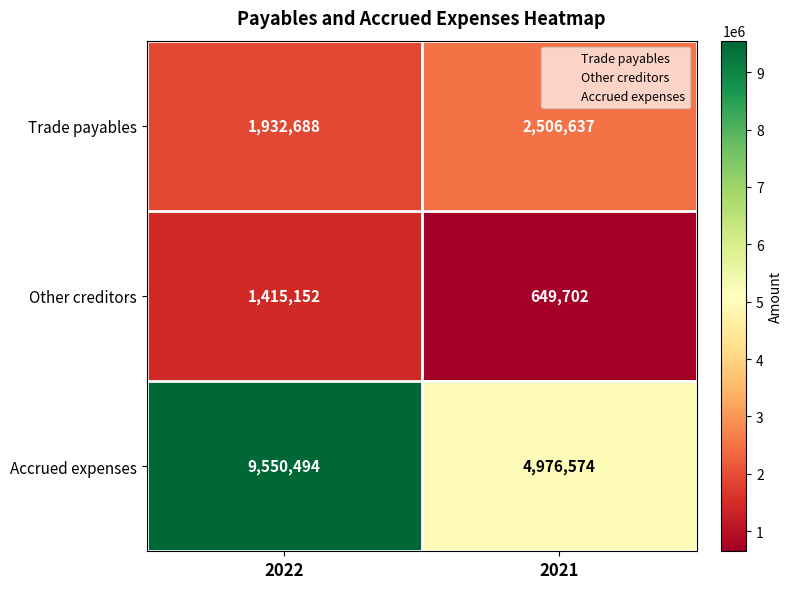

What is the average value of the Other creditors series?

1032427